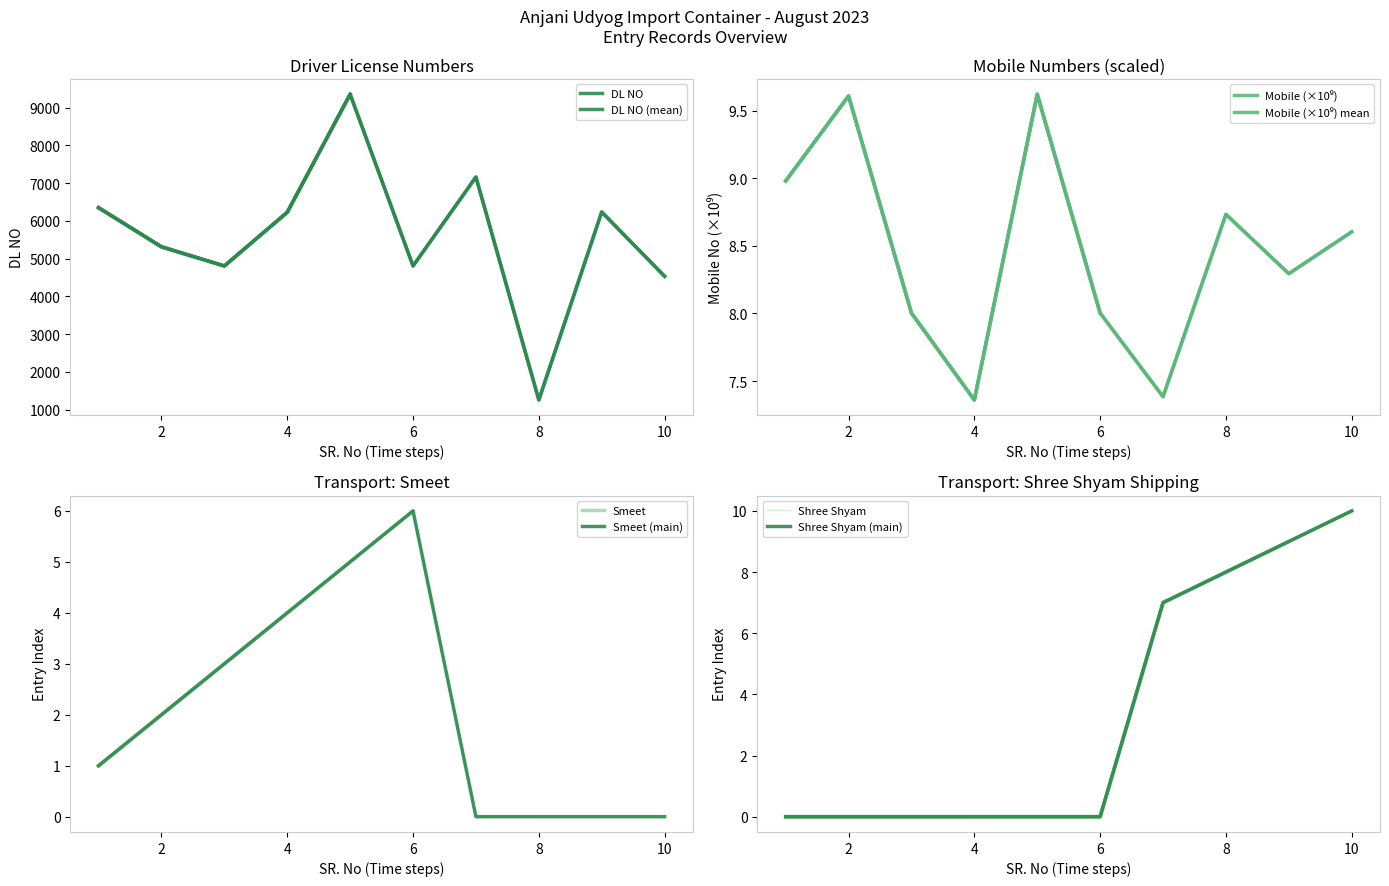

True or false: DL NO (mean) and Shree Shyam (main) cross at least once.

False